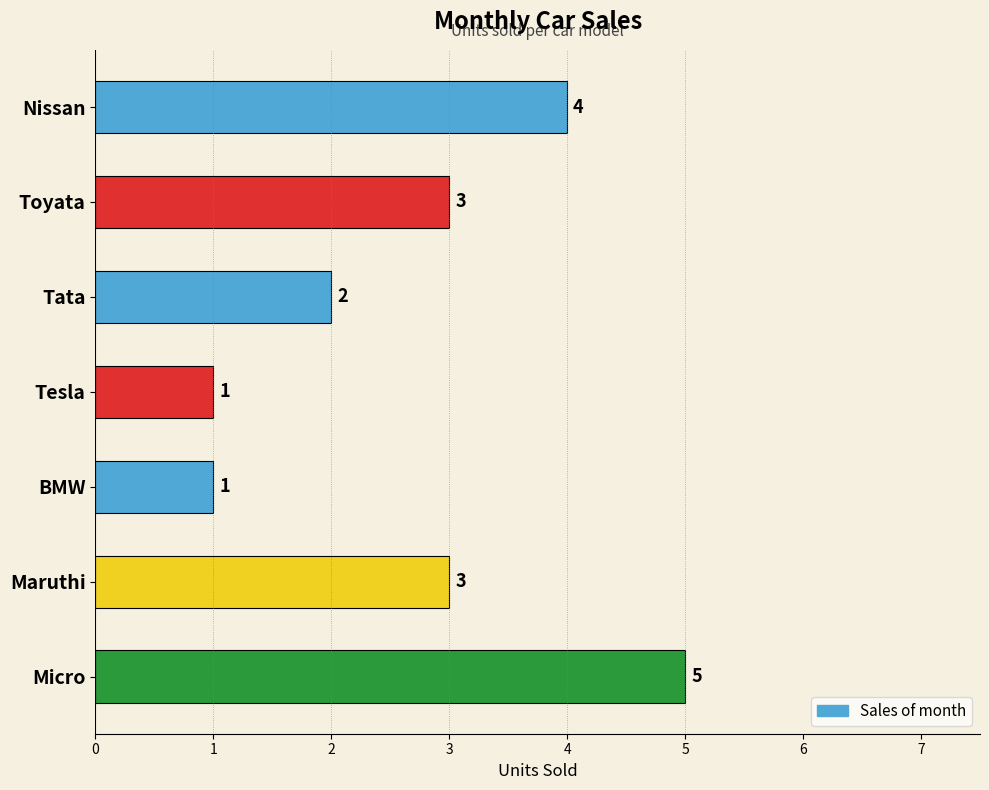

Reading top to bottom, what are all the values shown in this chart?

4	3	2	1	1	3	5